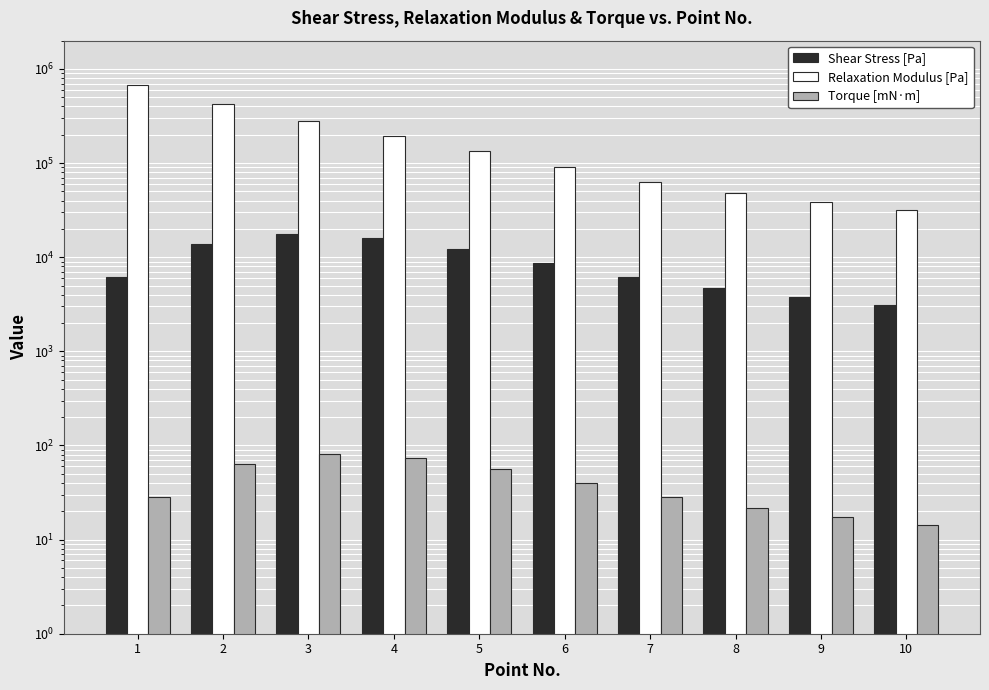

What is the highest value of the Torque [mN·m] series?

82.0